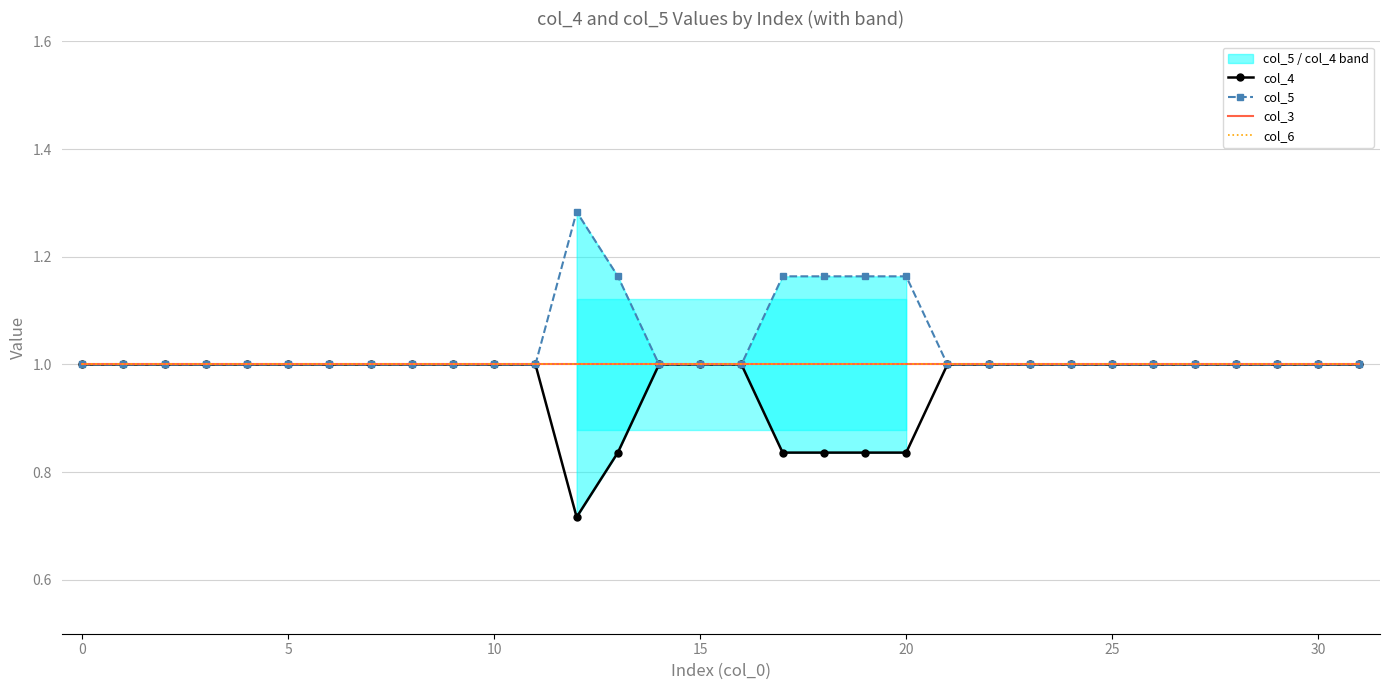

Which series has the widest spread of values?

col_5